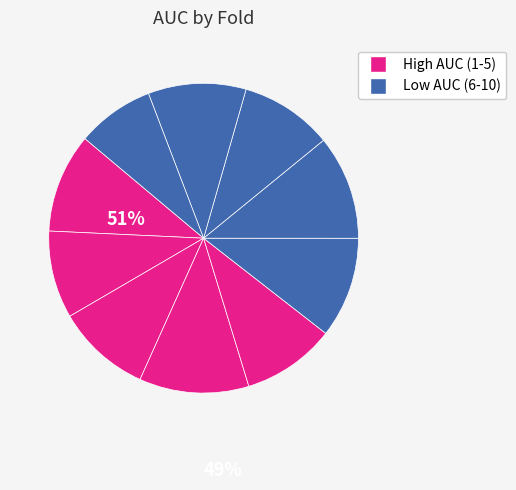

How many slices are in this pie chart?

10